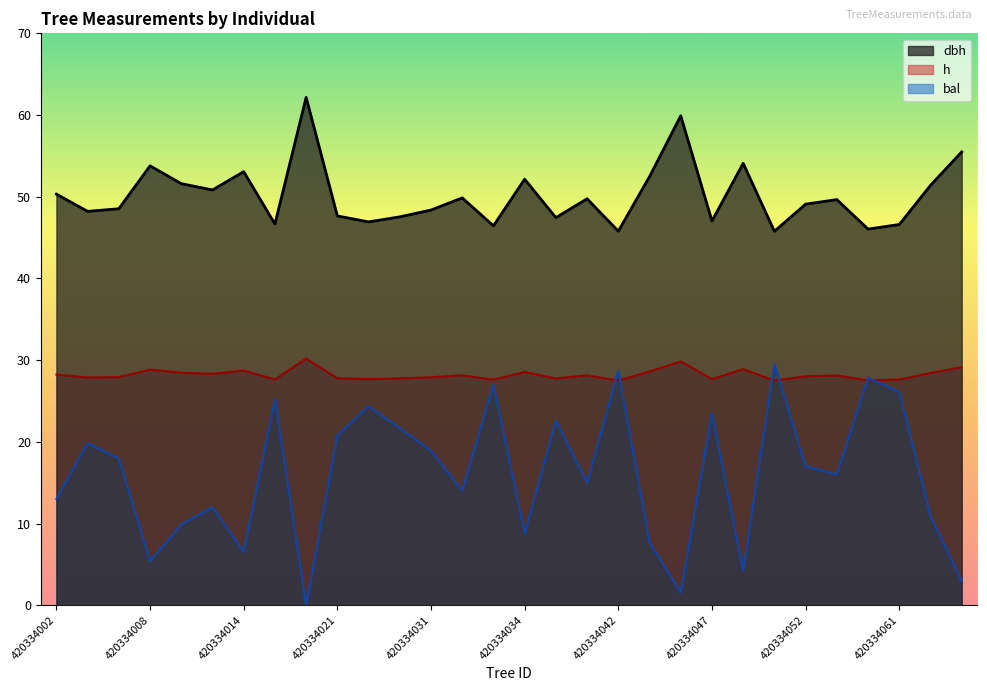

Reading left to right, transcribe all the data shown in this chart.

dbh: 420334002=50.3	420334004=48.2	420334007=48.5	420334008=53.8	420334012=51.6	420334013=50.8	420334014=53.1	420334017=46.7	420334018=62.2	420334021=47.6	420334024=46.9	420334025=47.5	420334031=48.4	420334032=49.9	420334033=46.4	420334034=52.1	420334036=47.4	420334038=49.8	420334042=45.8	420334044=52.5	420334045=59.9	420334047=47.0	420334048=54.1	420334051=45.8	420334052=49.1	420334053=49.6	420334058=46.0	420334061=46.6	420334063=51.4	420334064=55.5
h: 420334002=28.2	420334004=27.9	420334007=27.9	420334008=28.8	420334012=28.5	420334013=28.3	420334014=28.7	420334017=27.6	420334018=30.2	420334021=27.8	420334024=27.7	420334025=27.8	420334031=27.9	420334032=28.1	420334033=27.6	420334034=28.6	420334036=27.8	420334038=28.1	420334042=27.5	420334044=28.6	420334045=29.8	420334047=27.7	420334048=28.9	420334051=27.5	420334052=28.0	420334053=28.1	420334058=27.5	420334061=27.6	420334063=28.4	420334064=29.1
bal: 420334002=13.0	420334004=19.8	420334007=18.0	420334008=5.4	420334012=9.9	420334013=12.0	420334014=6.5	420334017=25.2	420334018=0.0	420334021=20.8	420334024=24.4	420334025=21.7	420334031=18.9	420334032=14.0	420334033=27.0	420334034=8.8	420334036=22.6	420334038=15.0	420334042=28.7	420334044=7.7	420334045=1.6	420334047=23.5	420334048=4.2	420334051=29.5	420334052=17.0	420334053=16.0	420334058=27.8	420334061=26.1	420334063=10.9	420334064=3.0